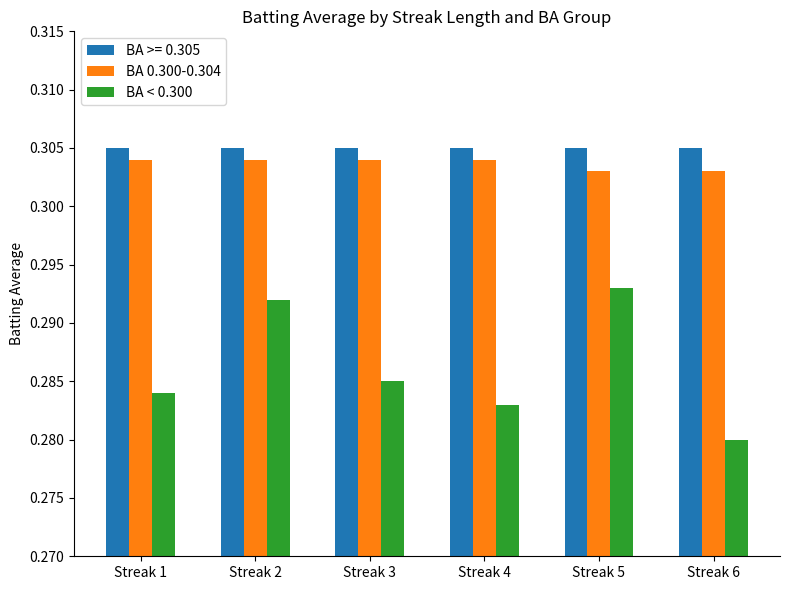

Which series has the largest total across all categories?

BA >= 0.305